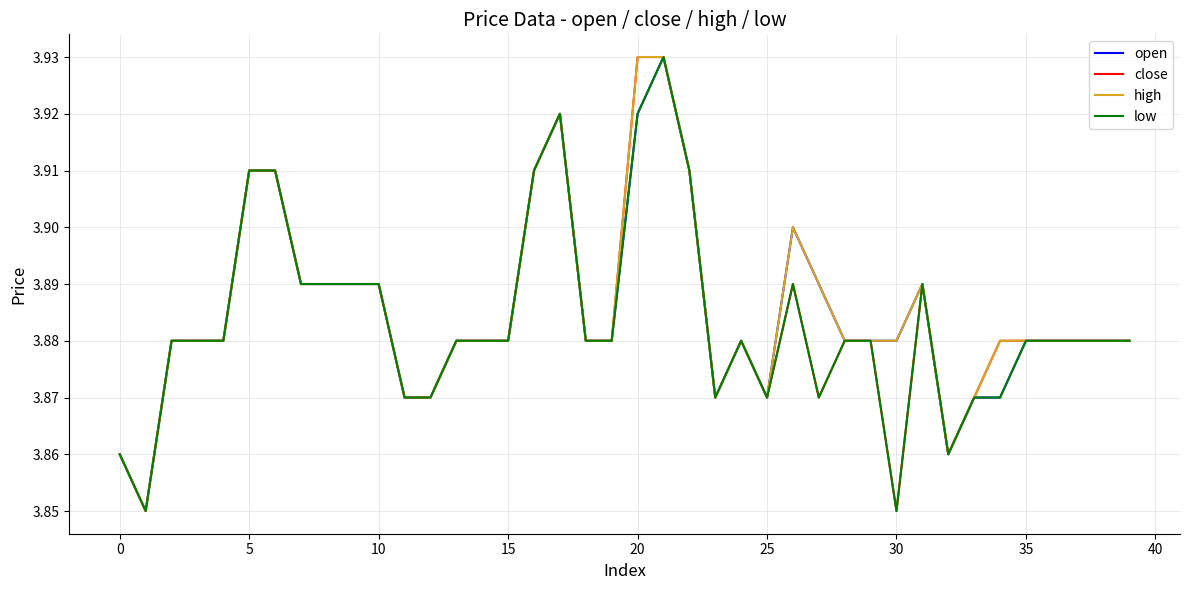

What is the maximum value shown in the chart?

3.9